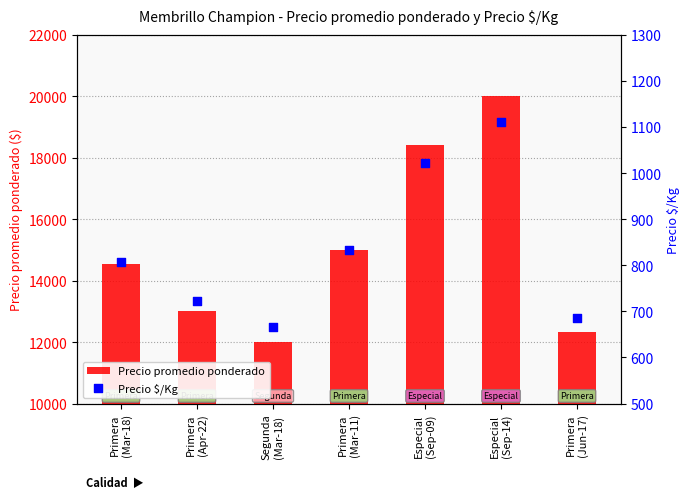

What are all the series names shown in the legend?

Precio promedio ponderado, Precio $/Kg